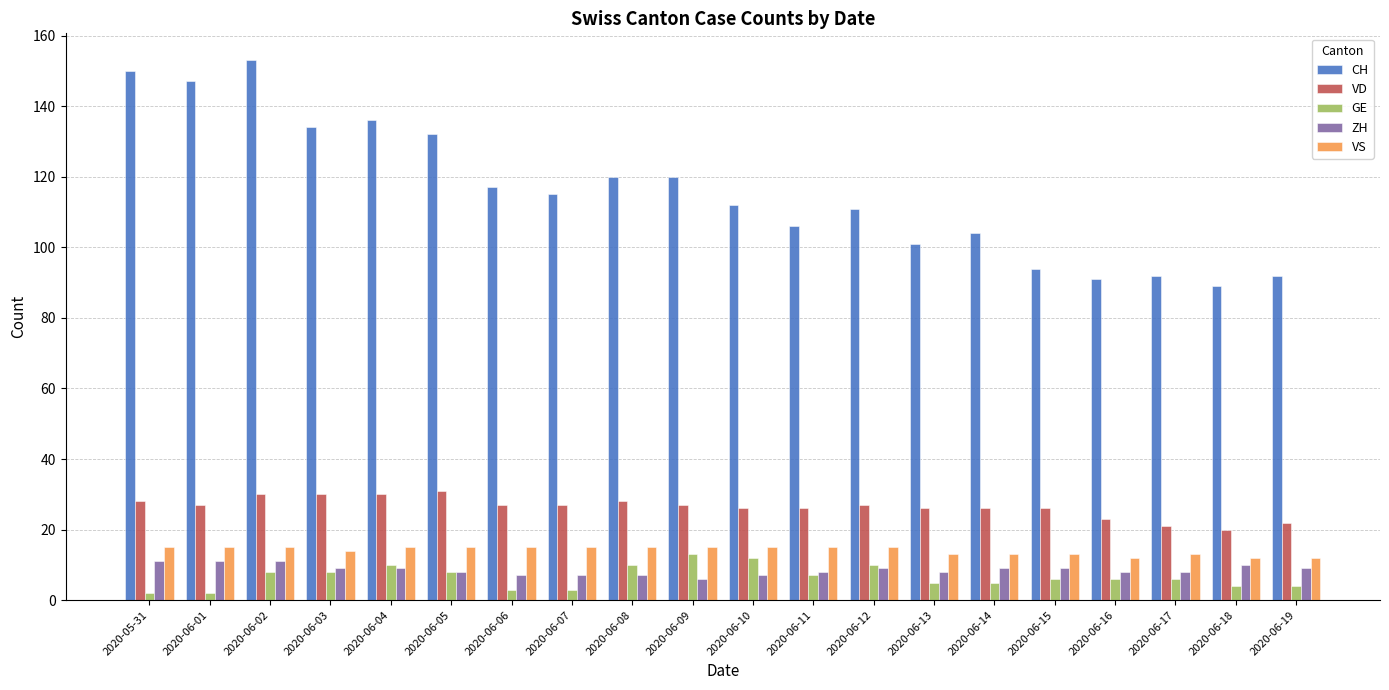

What is the average value of the ZH series?

9